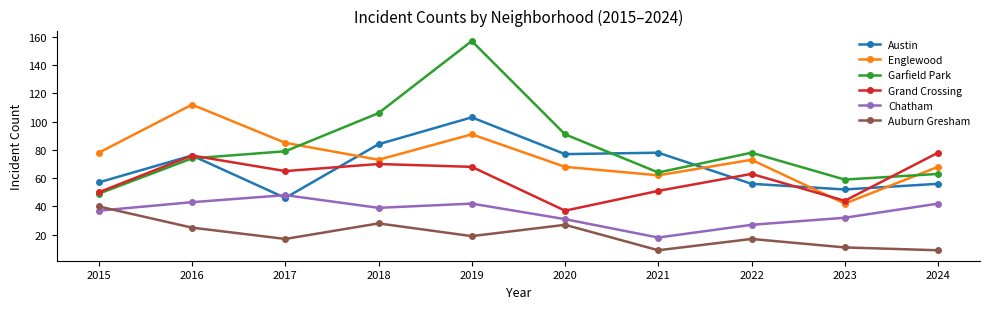

In Englewood, how many points are higher than both neighbors (excluding endpoints)?

3